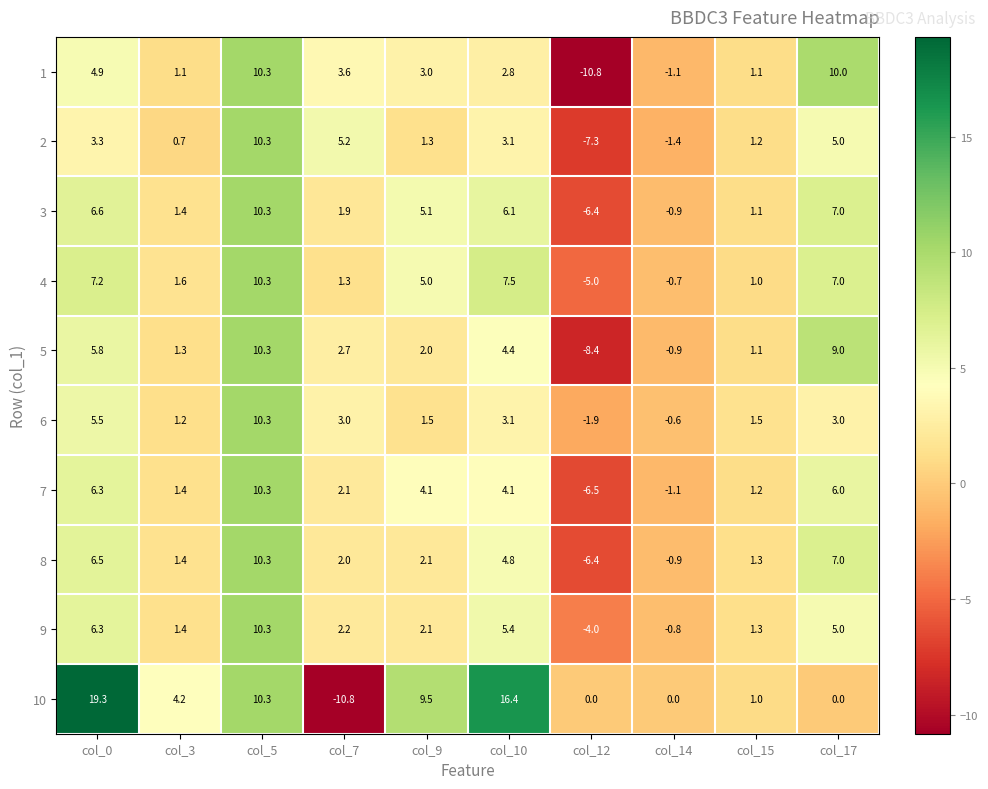

What is the difference between the maximum and second lowest values in the 1 series?

11.4